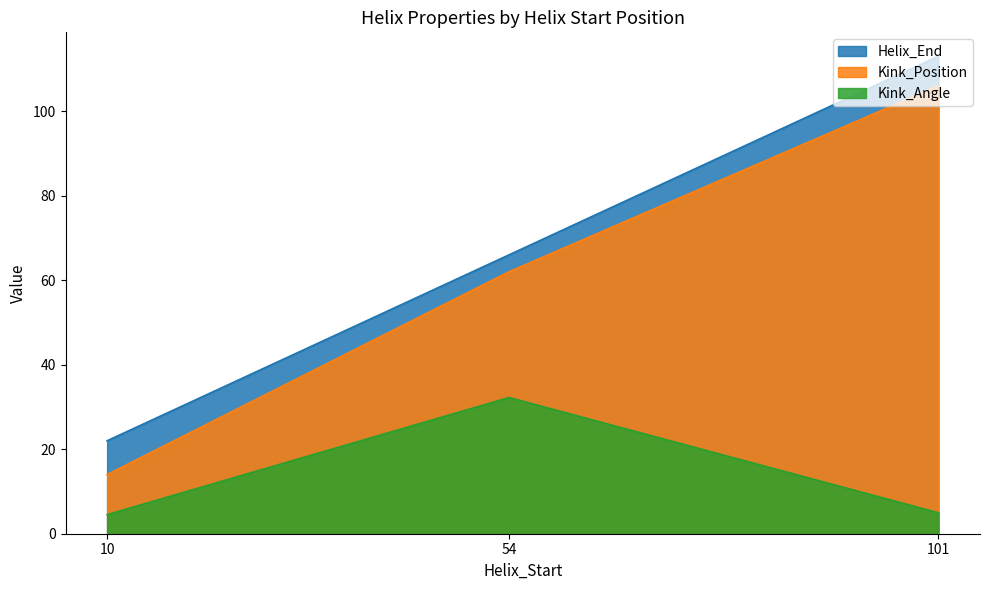

The Kink_Position series shows 180.7 at 101. True or false?

False